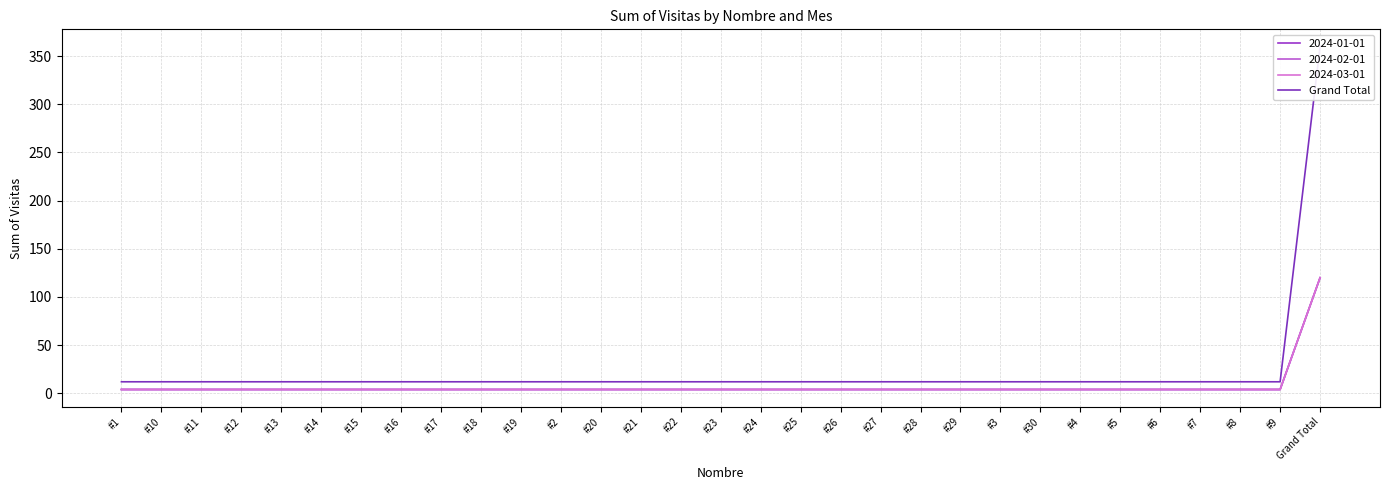

At which label is the value closest to 186?

#1